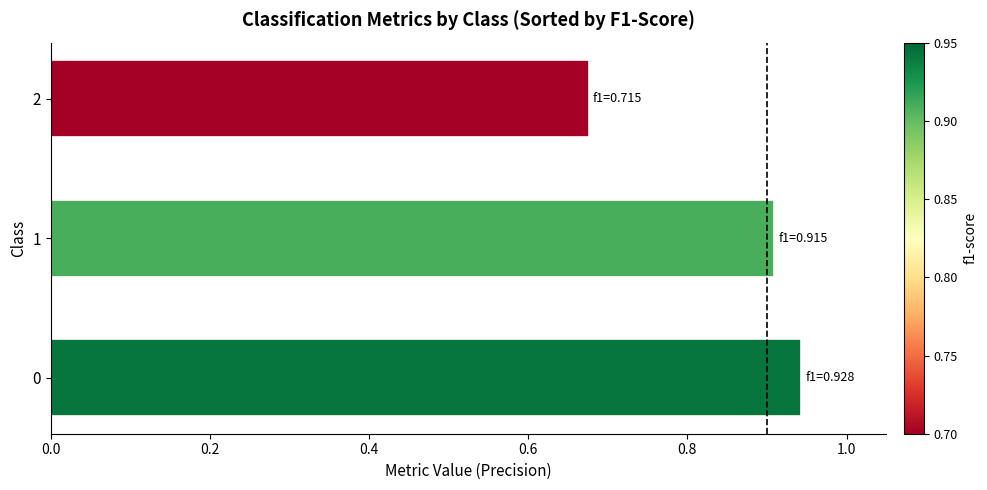

How many values are between 0 and 1?

3